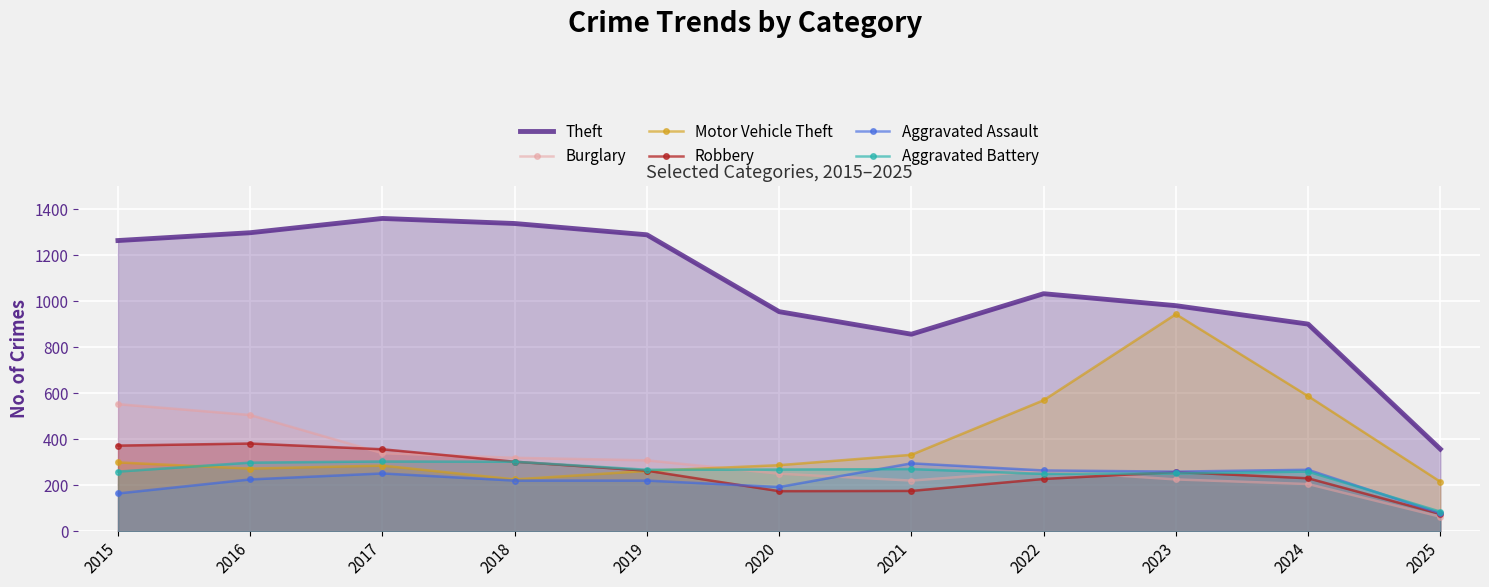

The Burglary series shows 567 at 2018. True or false?

False